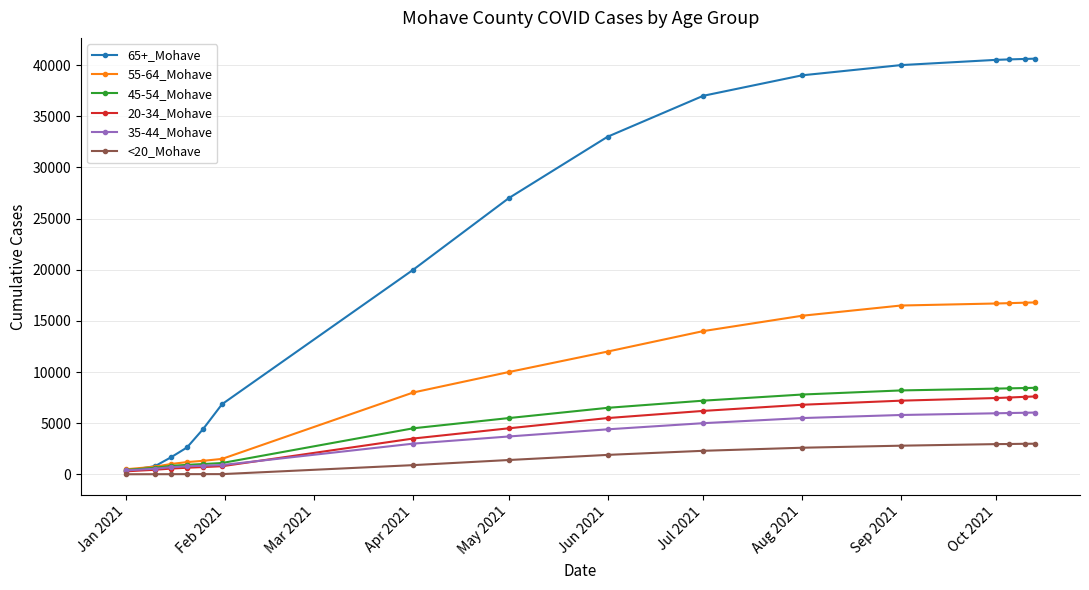

What is the value of the 65+_Mohave point at the 2nd from the left?

805